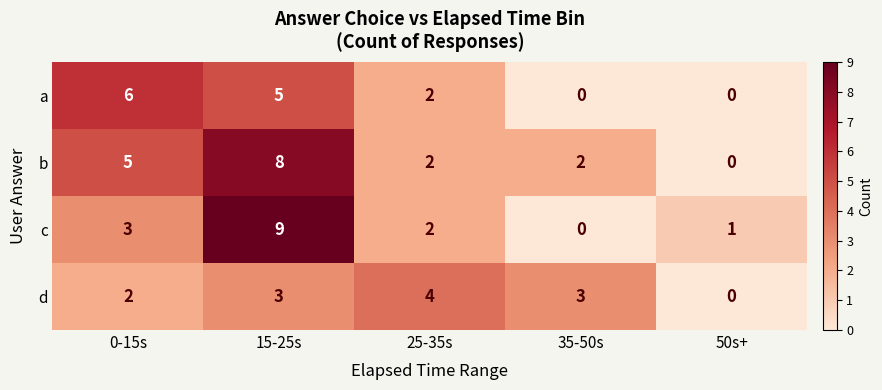

Reading left to right, transcribe all the data shown in this chart.

a: 0-15s=6	15-25s=5	25-35s=2	35-50s=0	50s+=0
b: 0-15s=5	15-25s=8	25-35s=2	35-50s=2	50s+=0
c: 0-15s=3	15-25s=9	25-35s=2	35-50s=0	50s+=1
d: 0-15s=2	15-25s=3	25-35s=4	35-50s=3	50s+=0